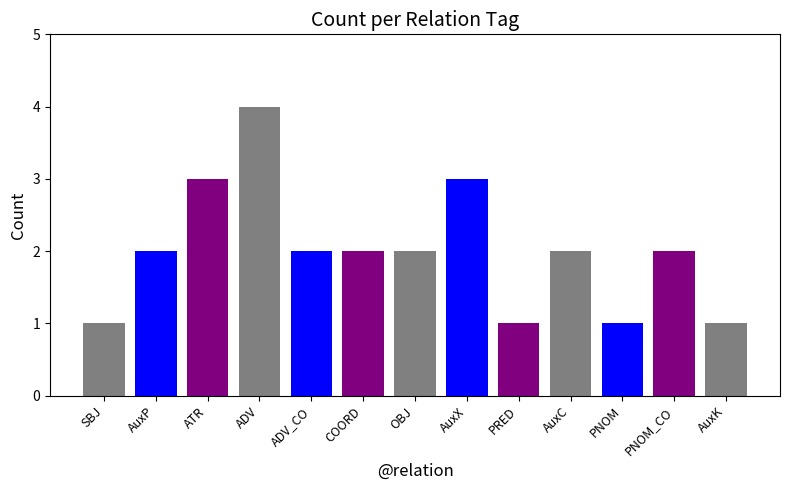

The value at ADV_CO is 2. True or false?

True